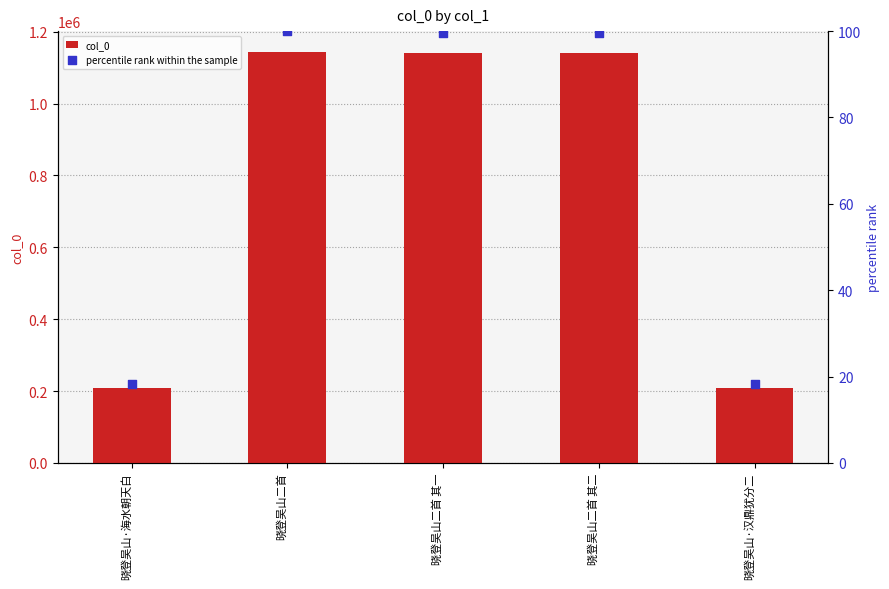

Is the value of percentile rank within the sample at 晓登吴山二首 greater than the value of col_0 at 晓登吴山·海水朝天白?

No